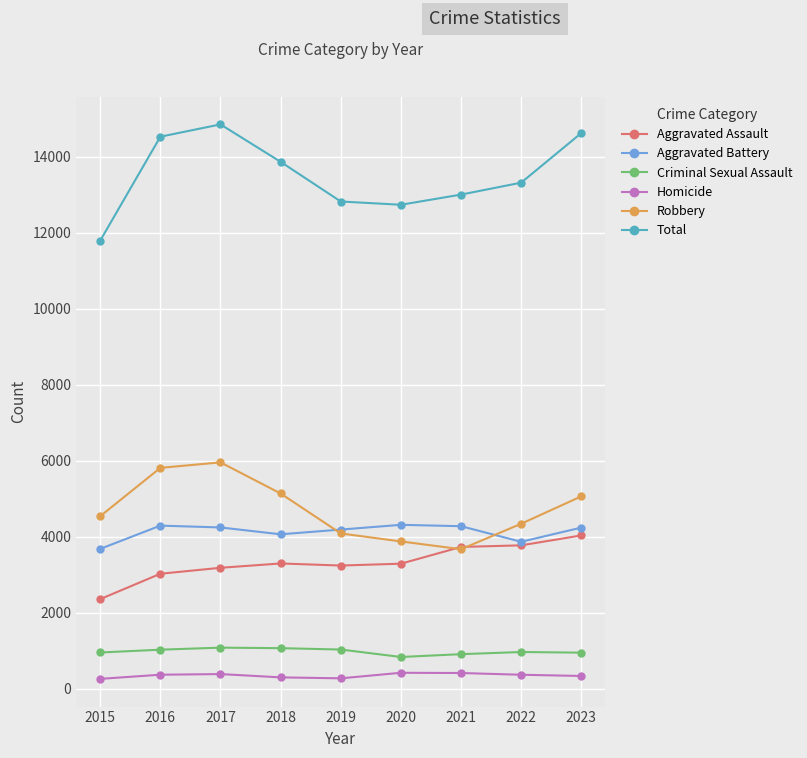

What is the value of the Total point at the 6th from the left?

12741